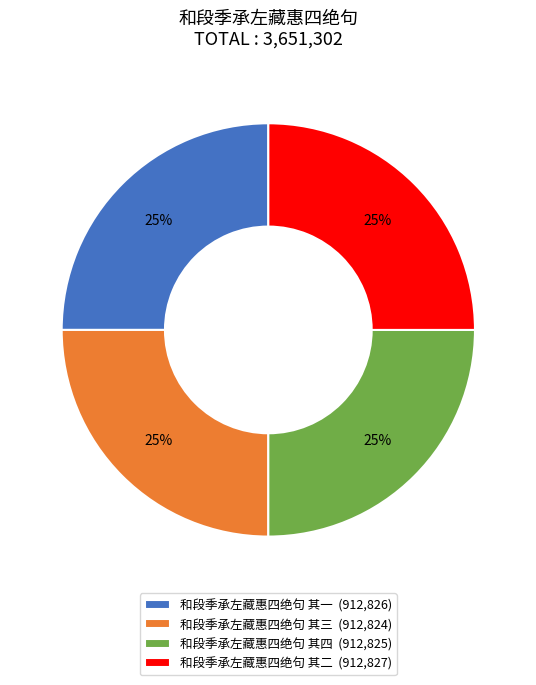

What is the ratio of the value at 和段季承左藏惠四绝句 其四 (912,825) to the value at 和段季承左藏惠四绝句 其二 (912,827)?

1.0